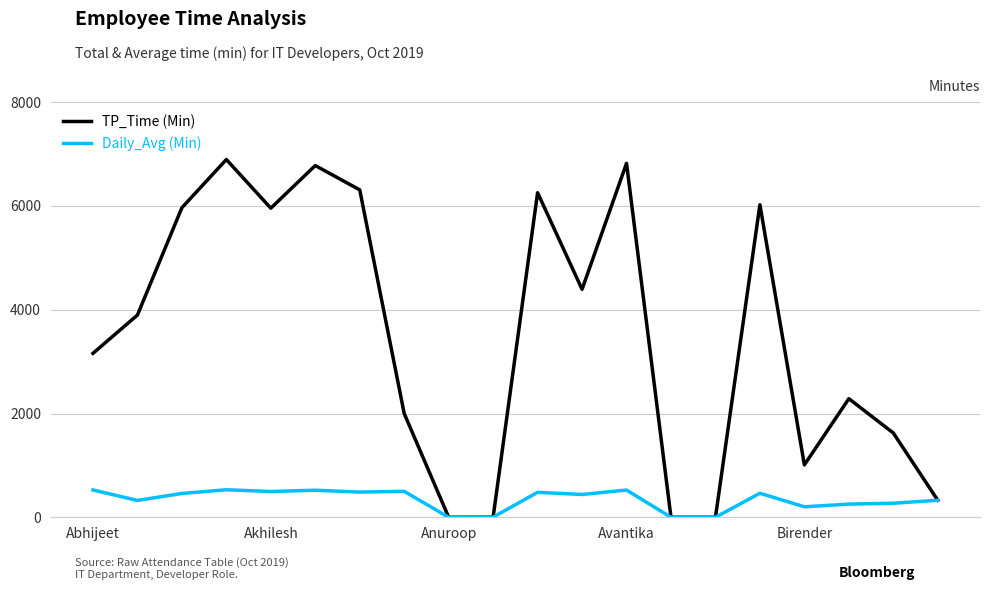

Which series has the widest spread of values?

TP_Time (Min)